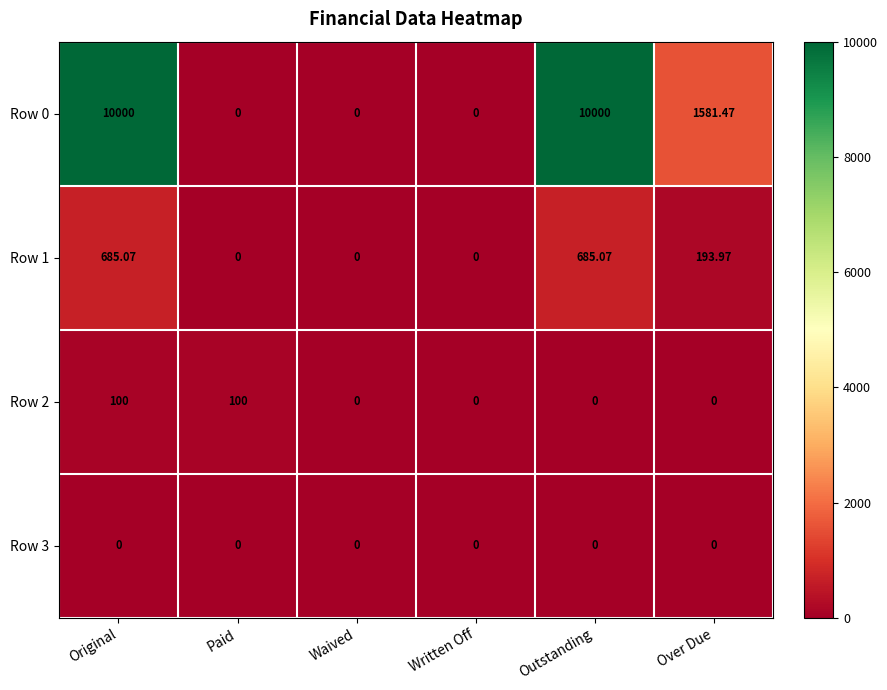

What is the total value across all series at Outstanding?

10685.1